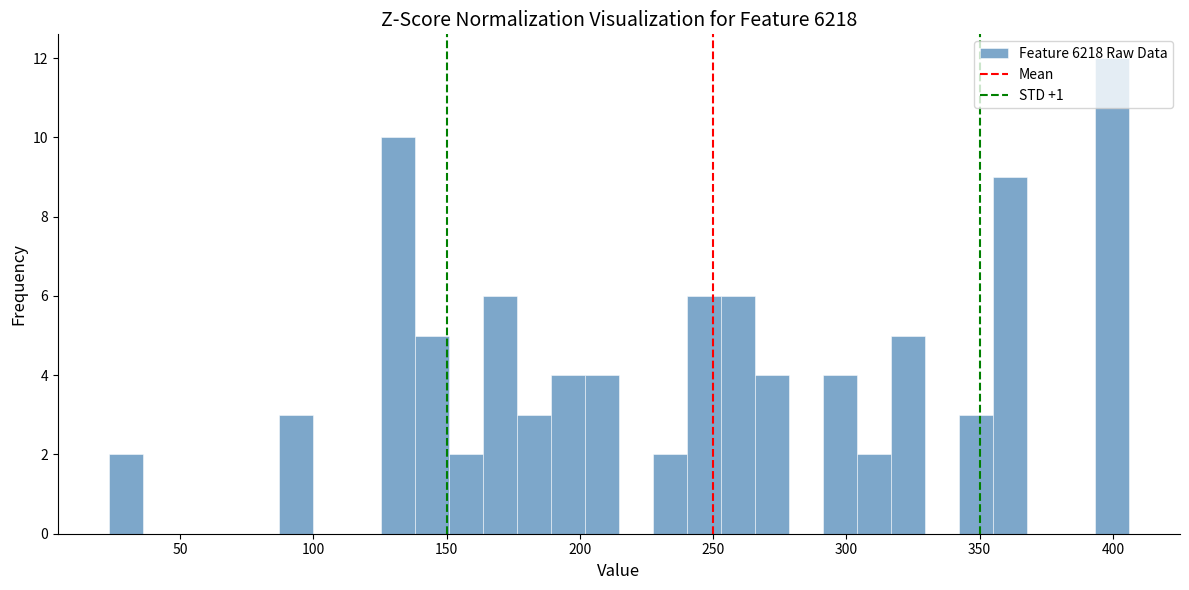

Around what value on the x-axis is the tallest bar? Give the approximate position of its centre, as read against the axis.

400